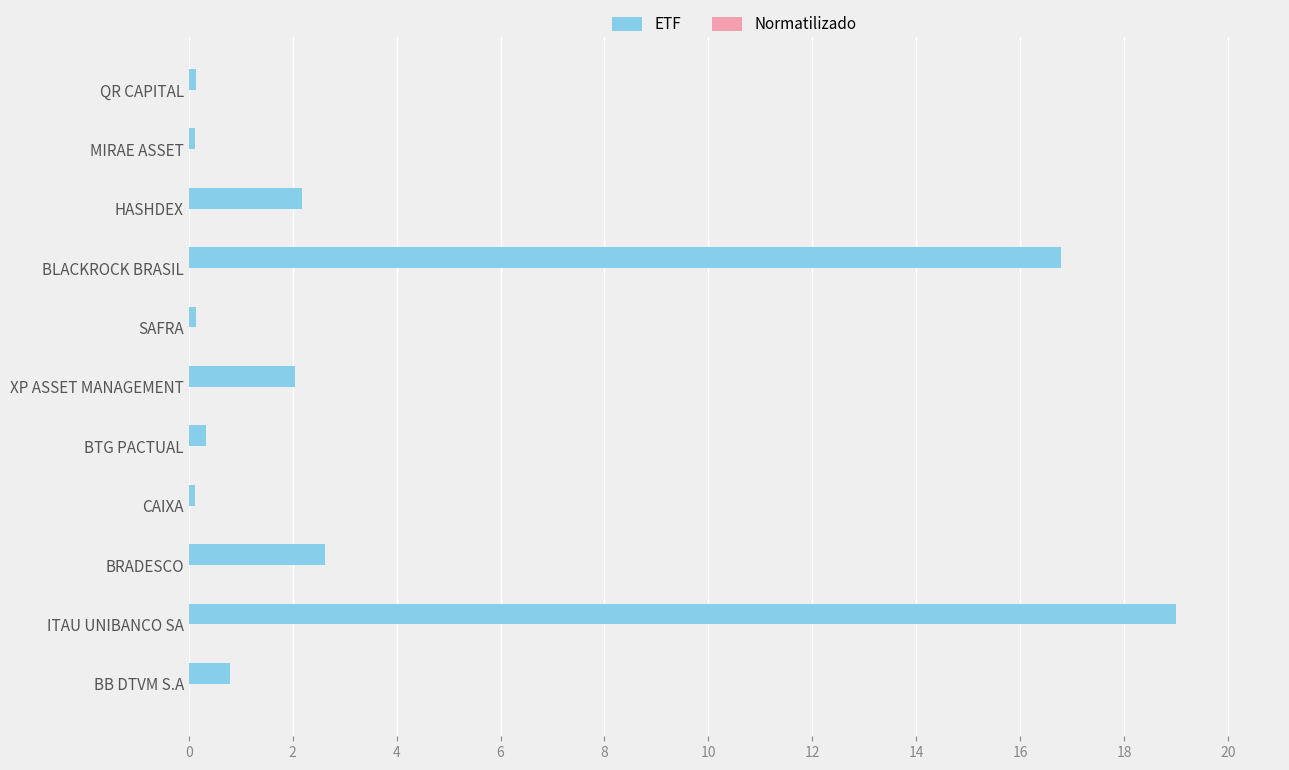

How many distinct data groups are displayed?

2